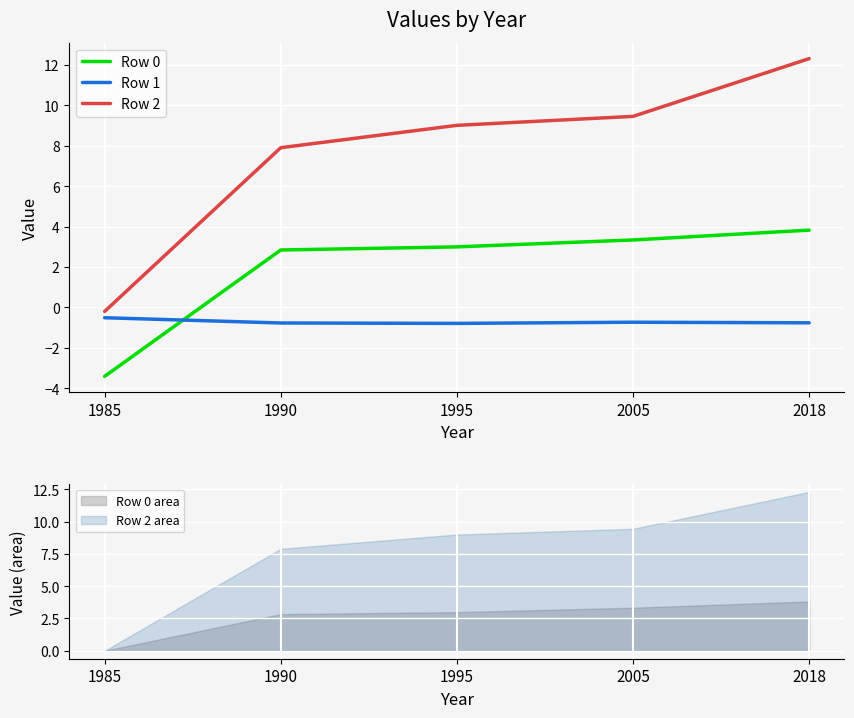

How many series are shown in this chart?

3